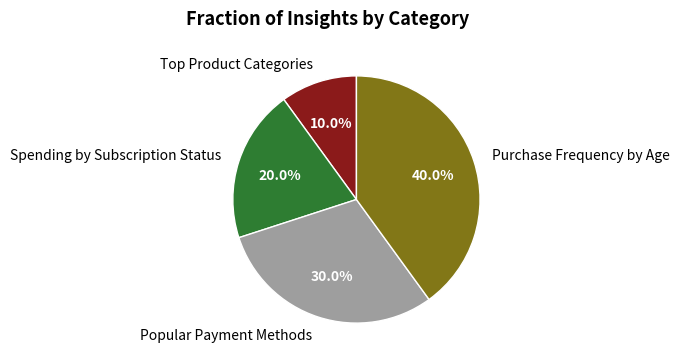

What is the largest slice in the pie chart?

Purchase Frequency by Age